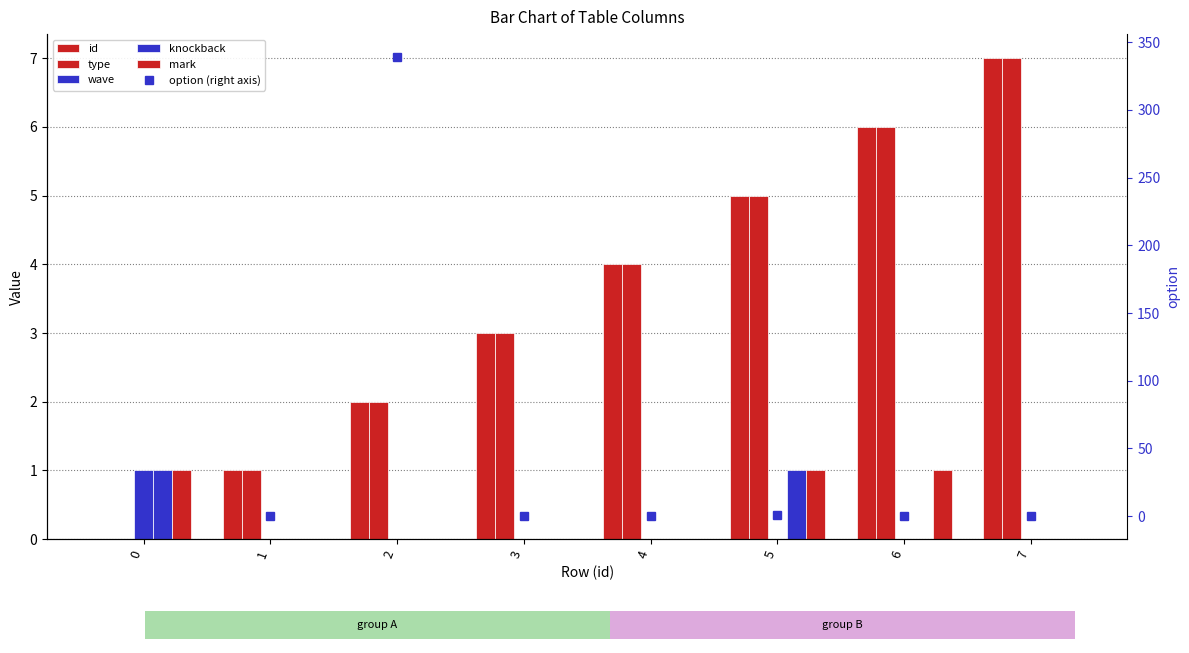

What is the difference between the type values at 3 and 0?

3